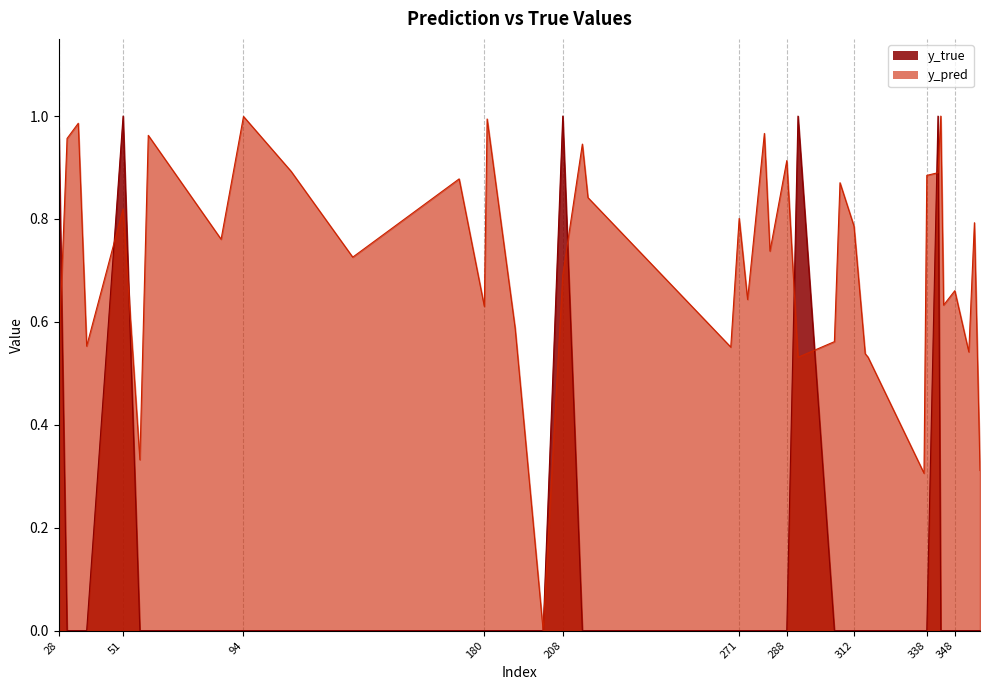

True or false: y_pred has more than 0 interior local peaks.

True